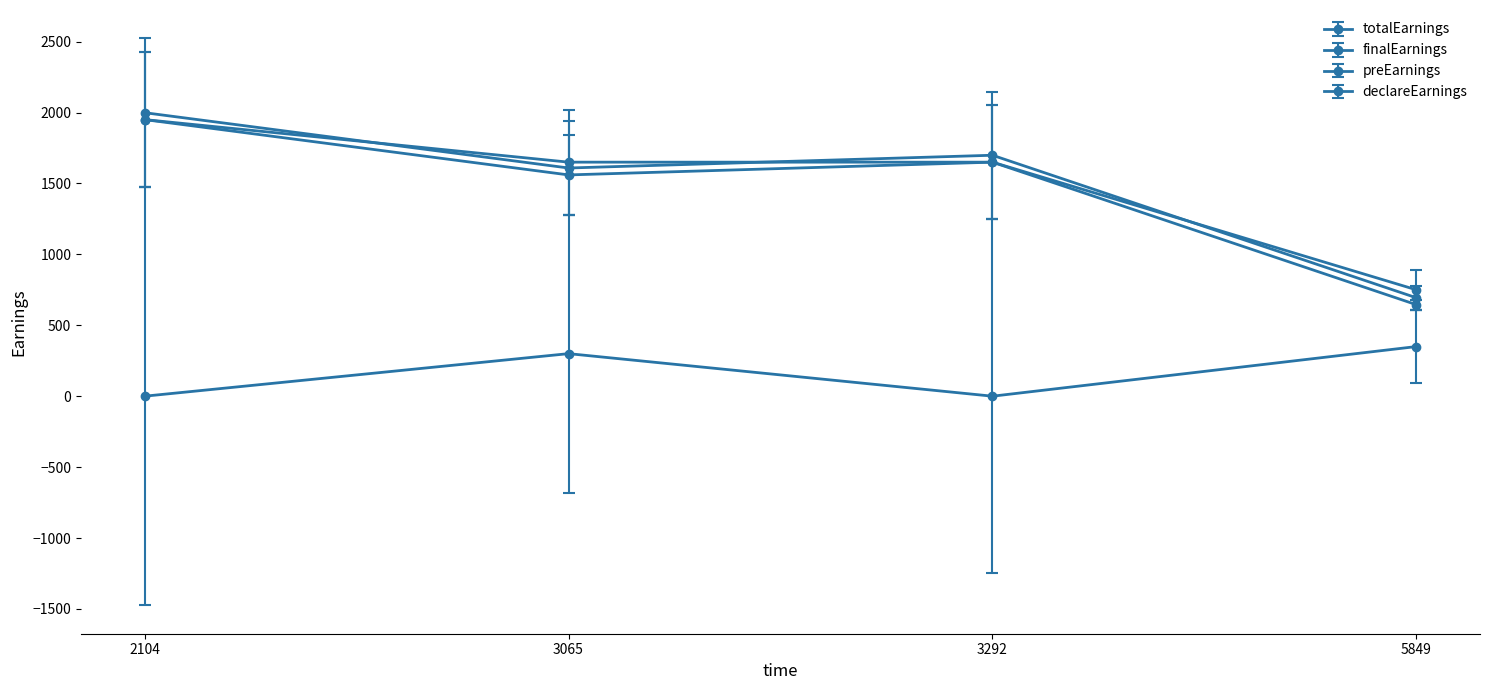

Is it true that declareEarnings equals 300.0 at 3065?

True